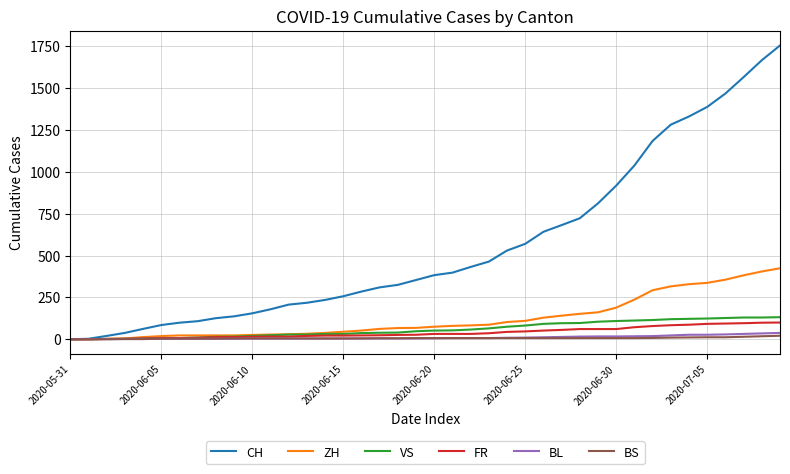

Which series has the largest range (max minus min)?

CH